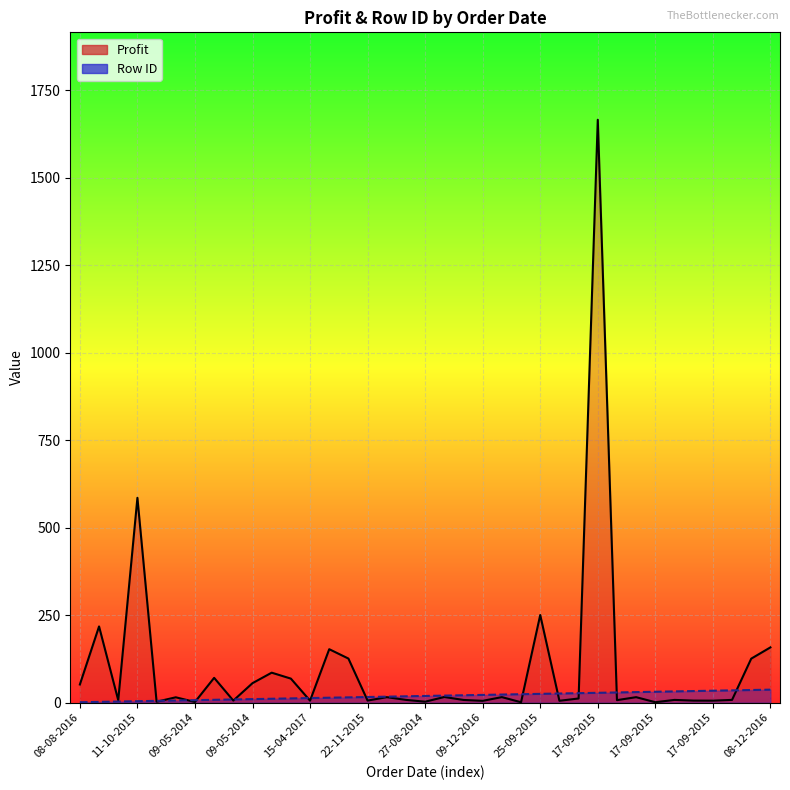

What is the maximum value for Profit?

1665.1